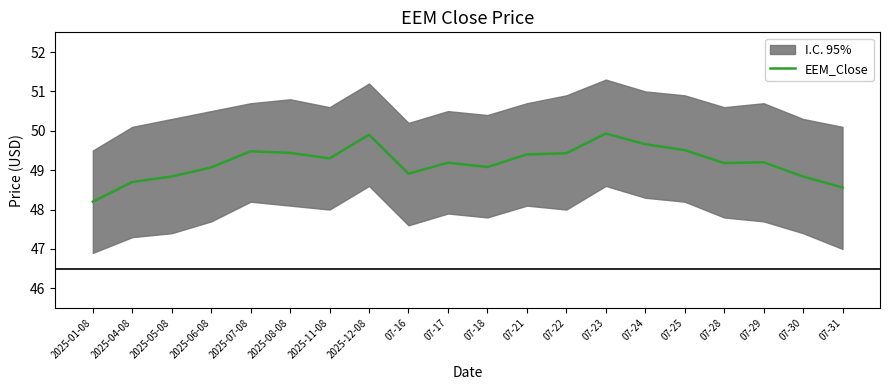

What is the difference between the second highest and minimum values?

1.7